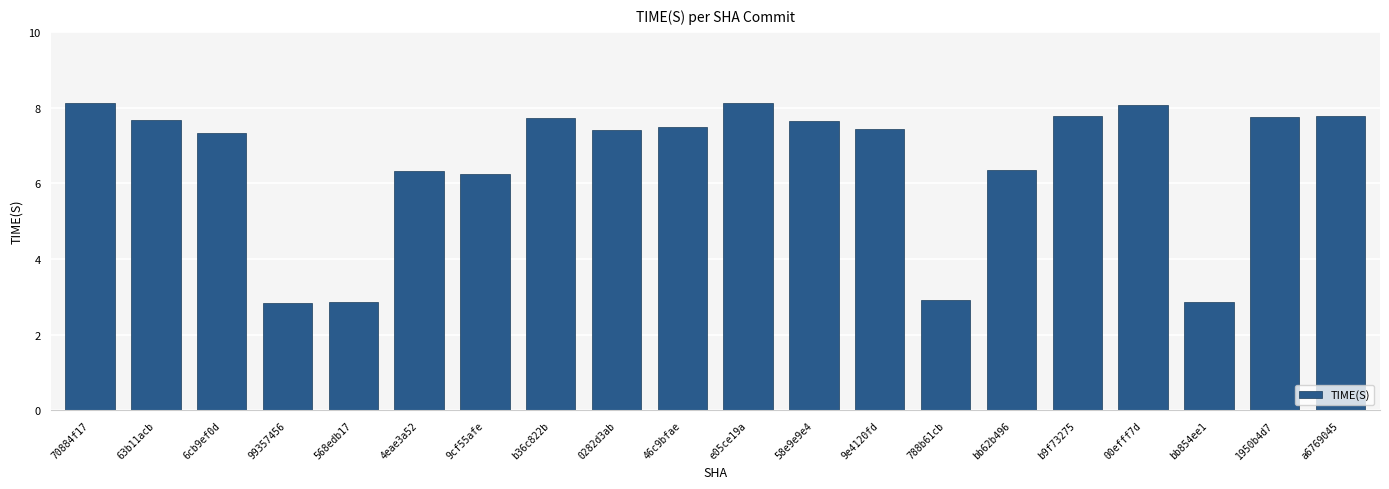

What is the label of the 1st bar from the left?

70884f17